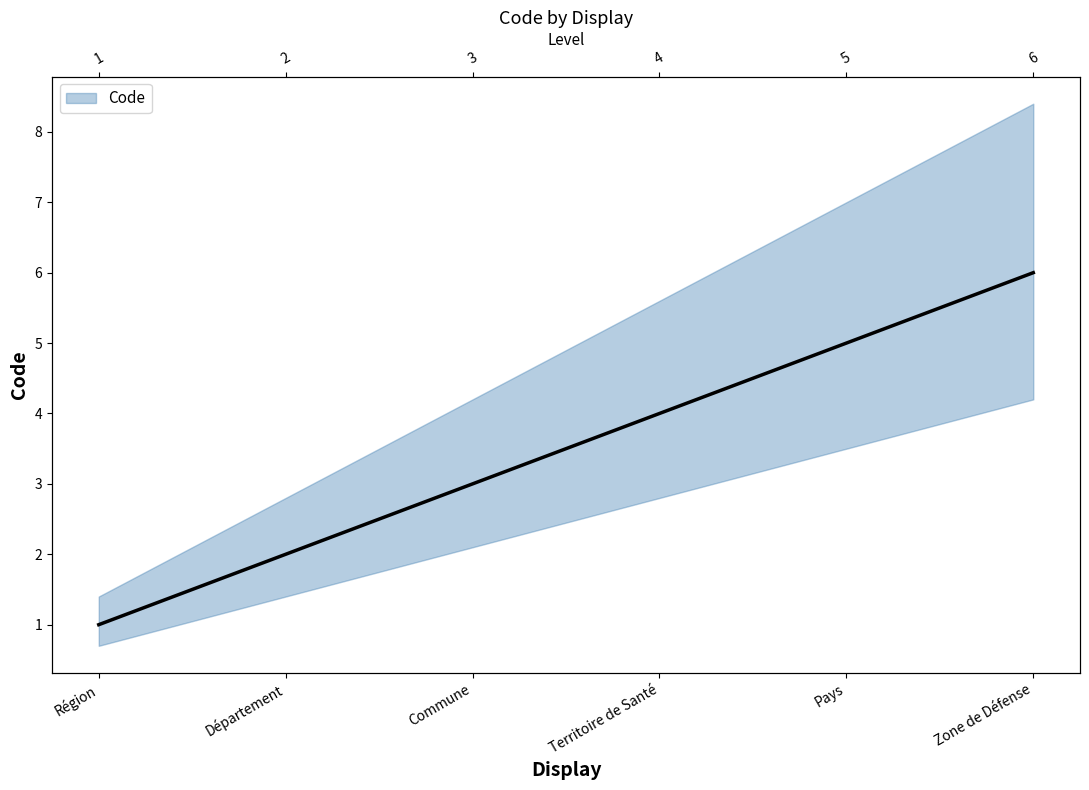

Rank the categories by value from highest to lowest.

Zone de Défense, Pays, Territoire de Santé, Commune, Département, Région